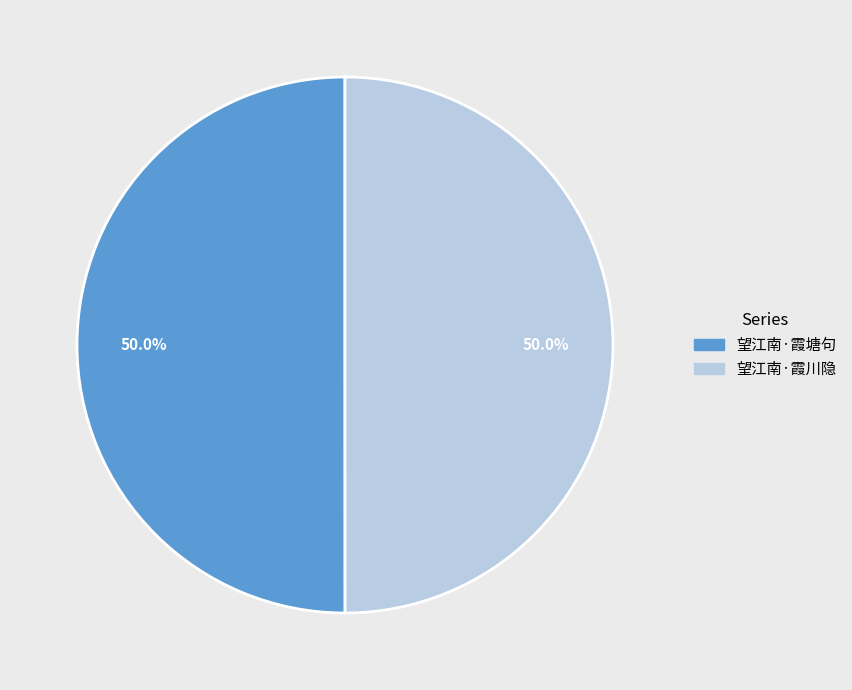

What percentage do 望江南·霞川隐 and 望江南·霞塘句 together represent?

100.0%